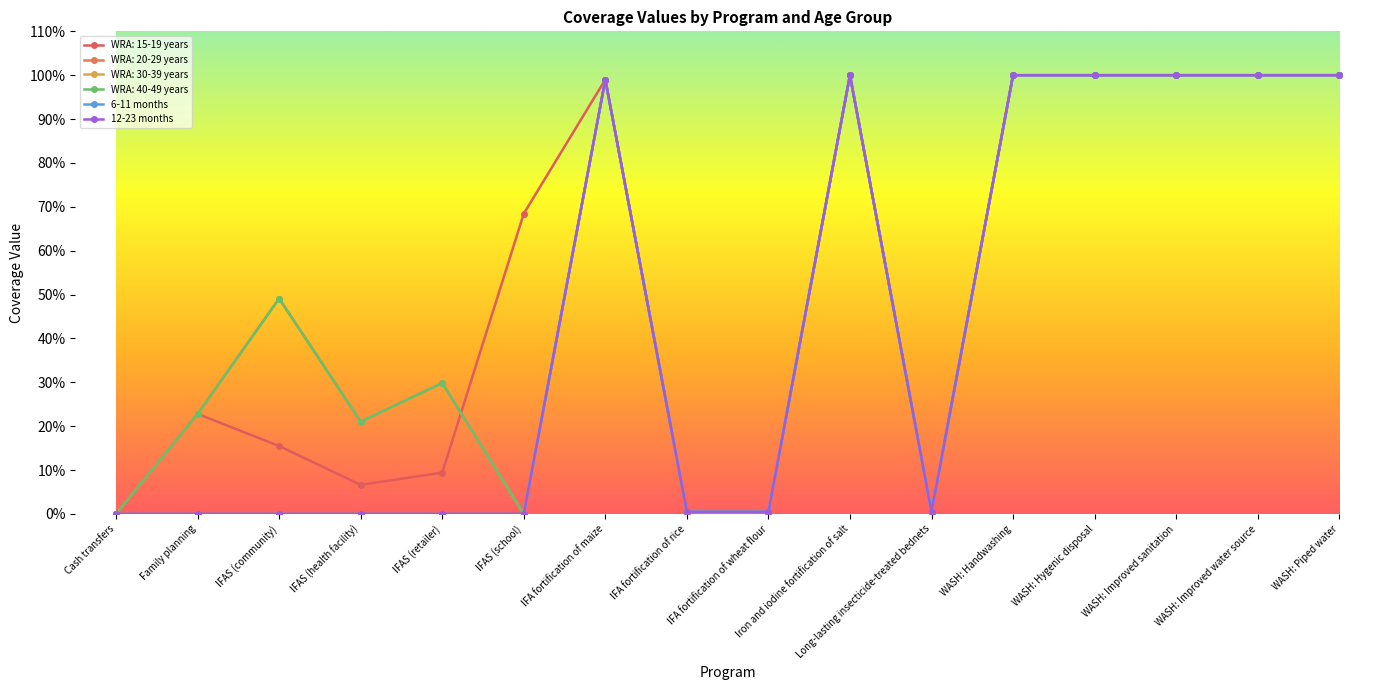

Does the chart display data point markers on the line(s)?

Yes